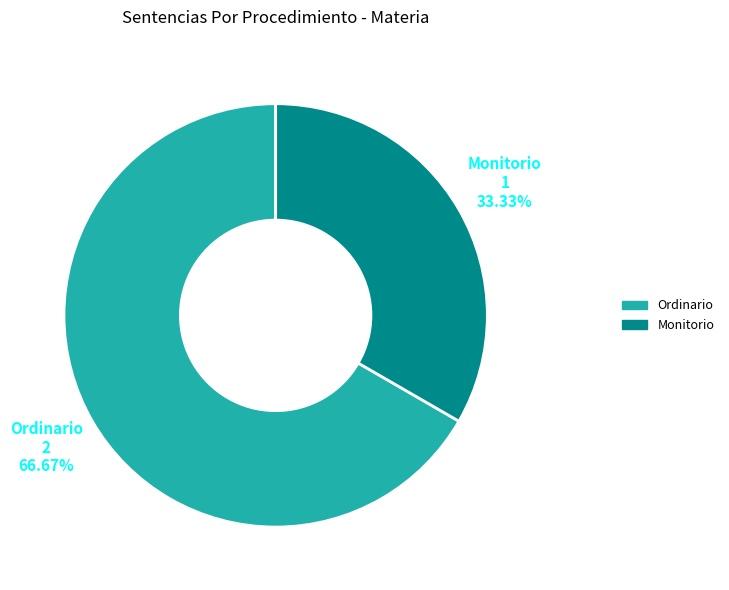

Rank the categories by value from highest to lowest.

Ordinario, Monitorio